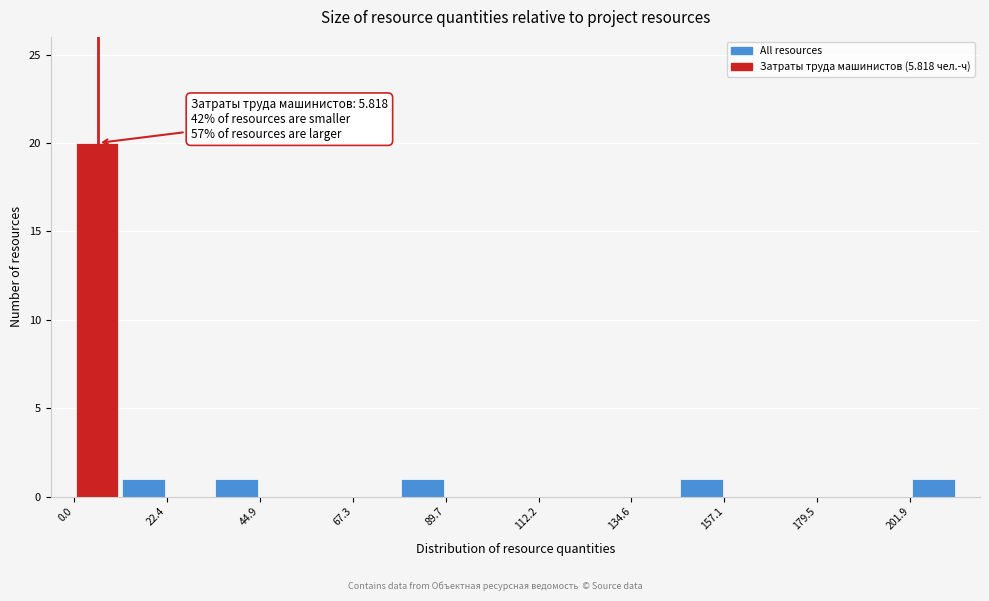

Read against the x-axis, roughly where is the centre of the tallest bar?

5